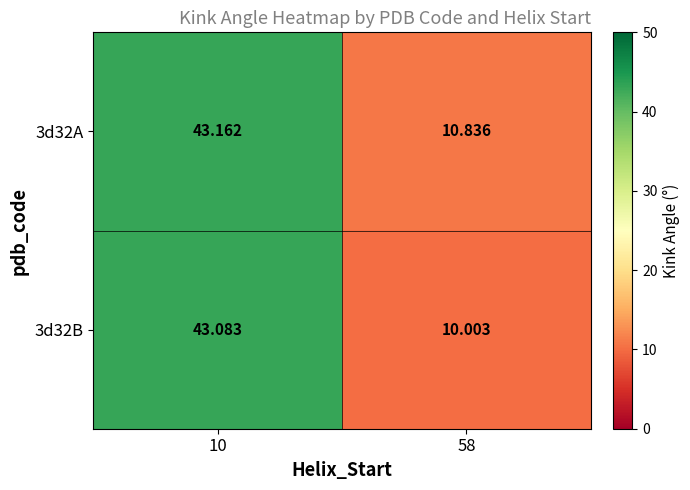

What is the total value across all series at 10?

86.2